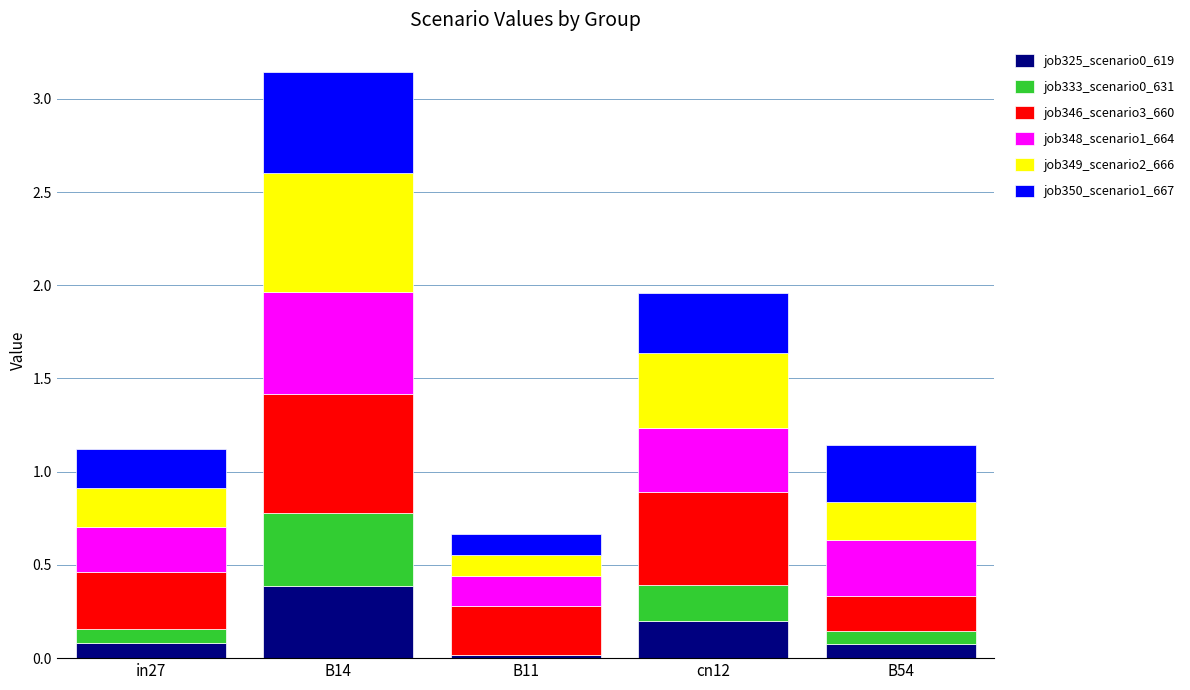

The value of job325_scenario0_619 at cn12 is 0.2. True or false?

True